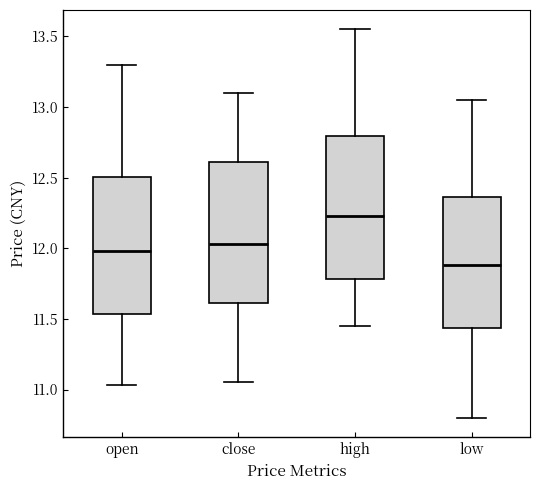

Which box has the highest median line?

high